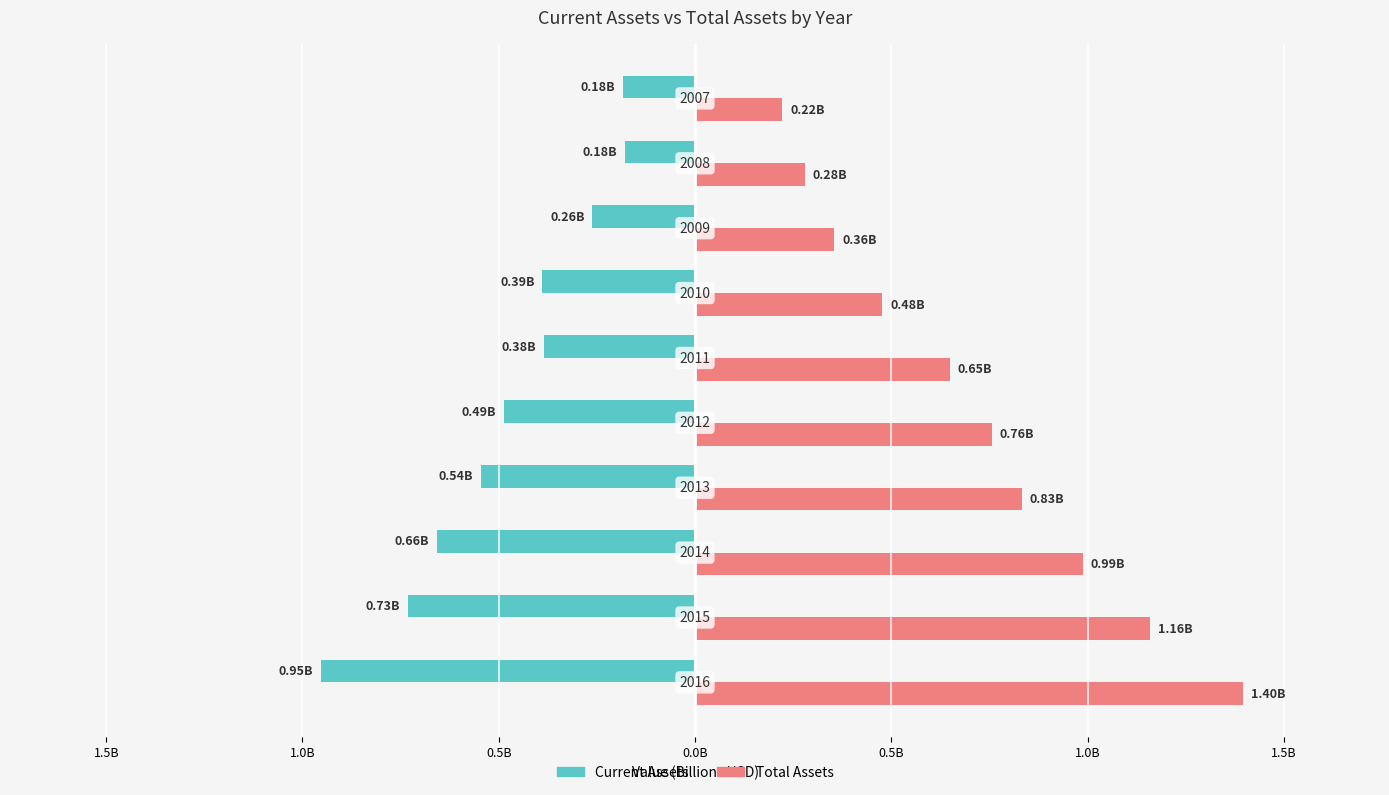

What is the value of the Current Assets bar at the 8th from the left?

-0.7